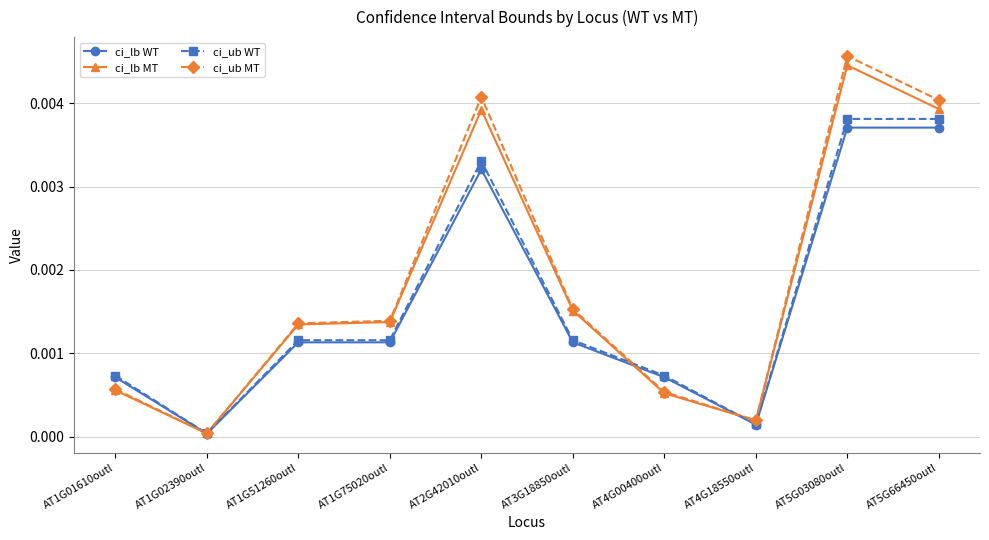

True or false: ci_ub MT has a value of 0.0 at AT1G51260outl.

True